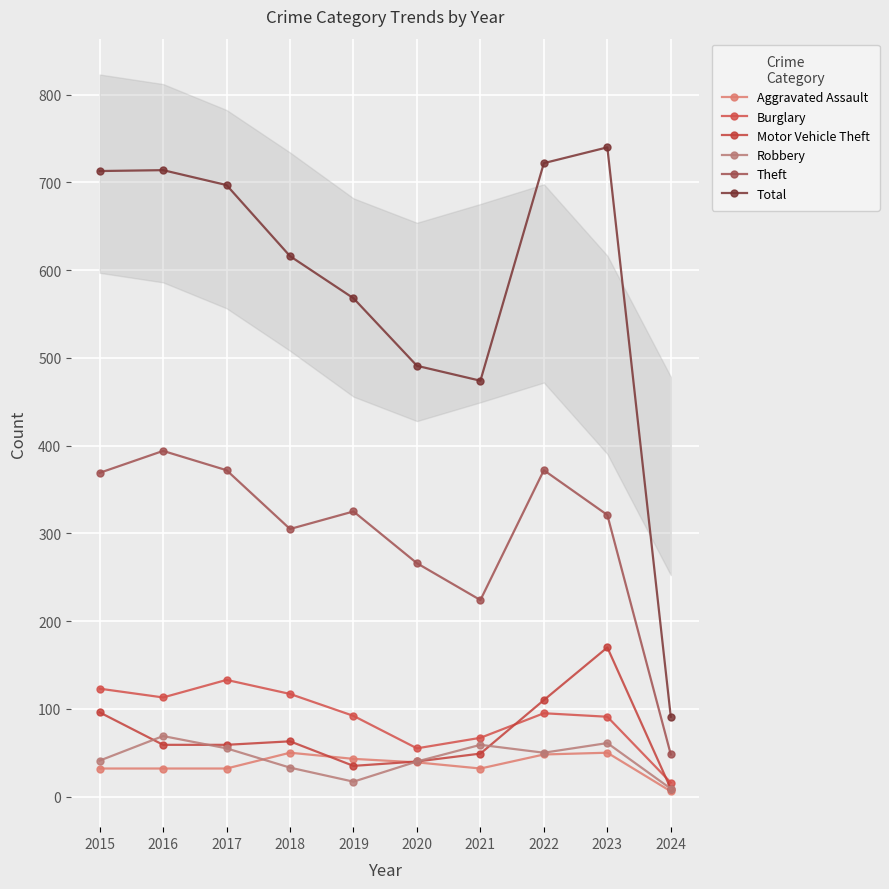

How many lines are shown in the chart?

6